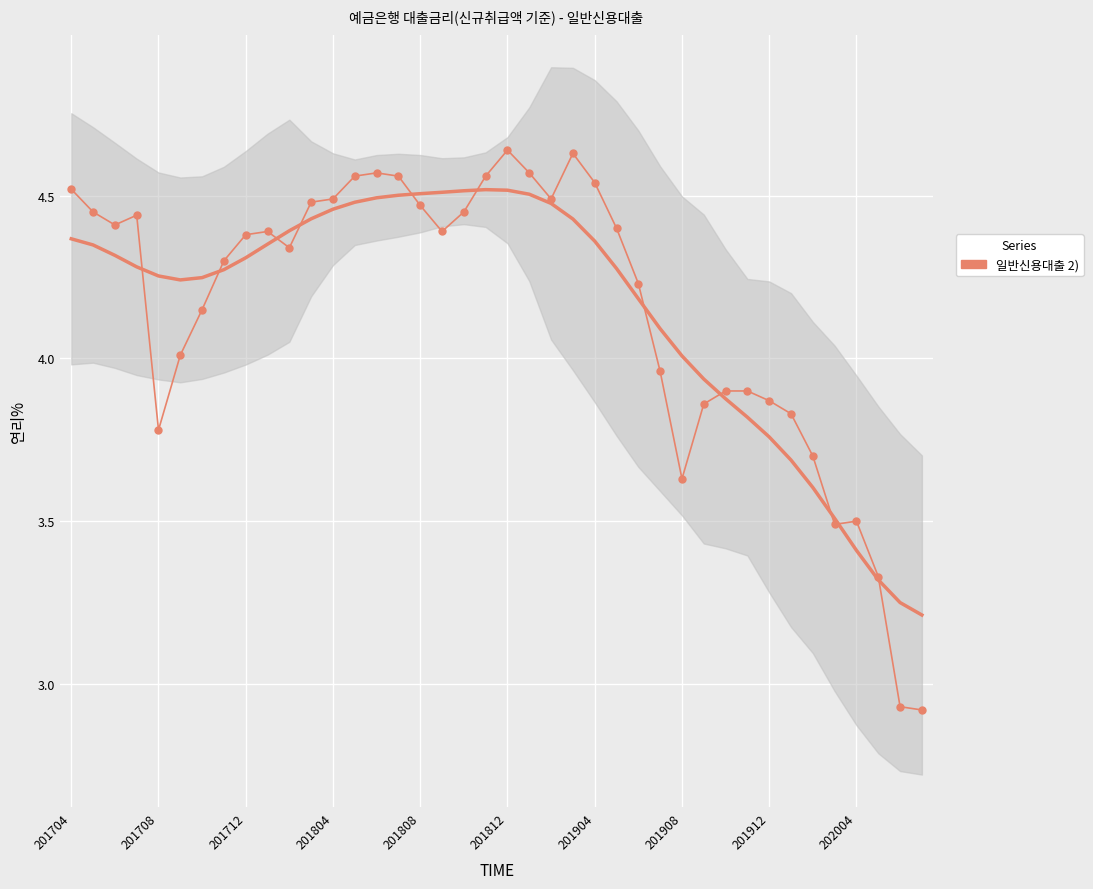

What is the difference between the values at 34 and 11?

0.8